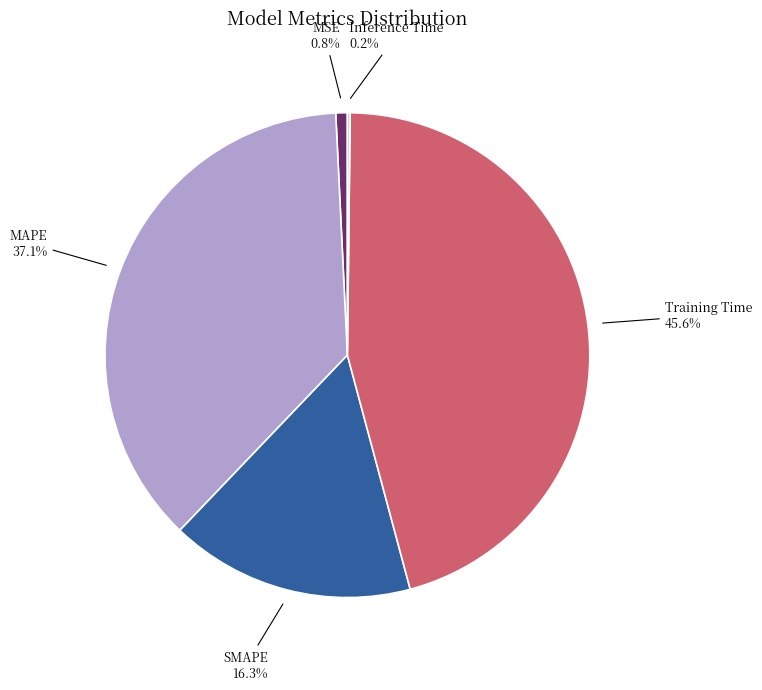

Between MSE and SMAPE, which is larger?

SMAPE